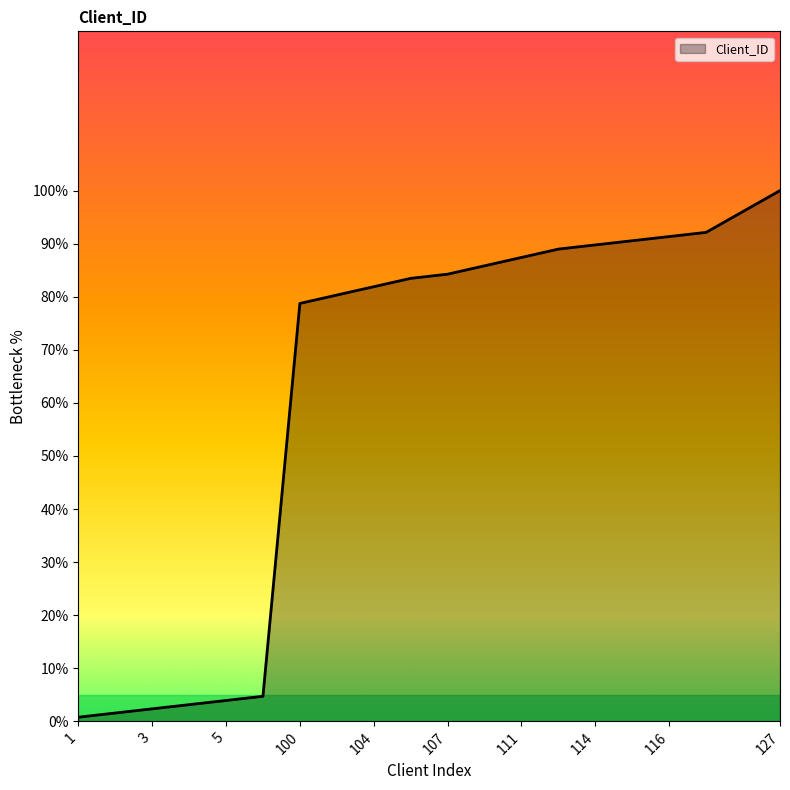

What is the difference between the maximum and minimum values?

99.2